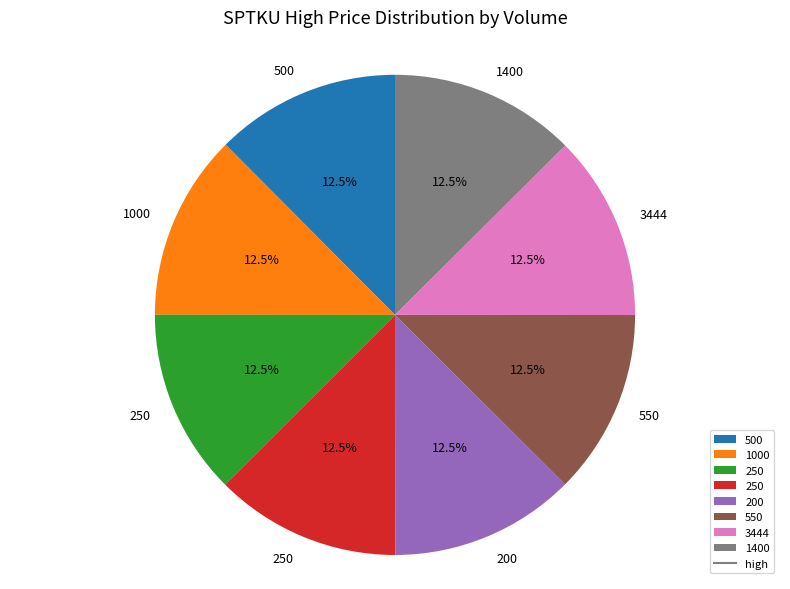

Is there a majority slice in this chart?

No